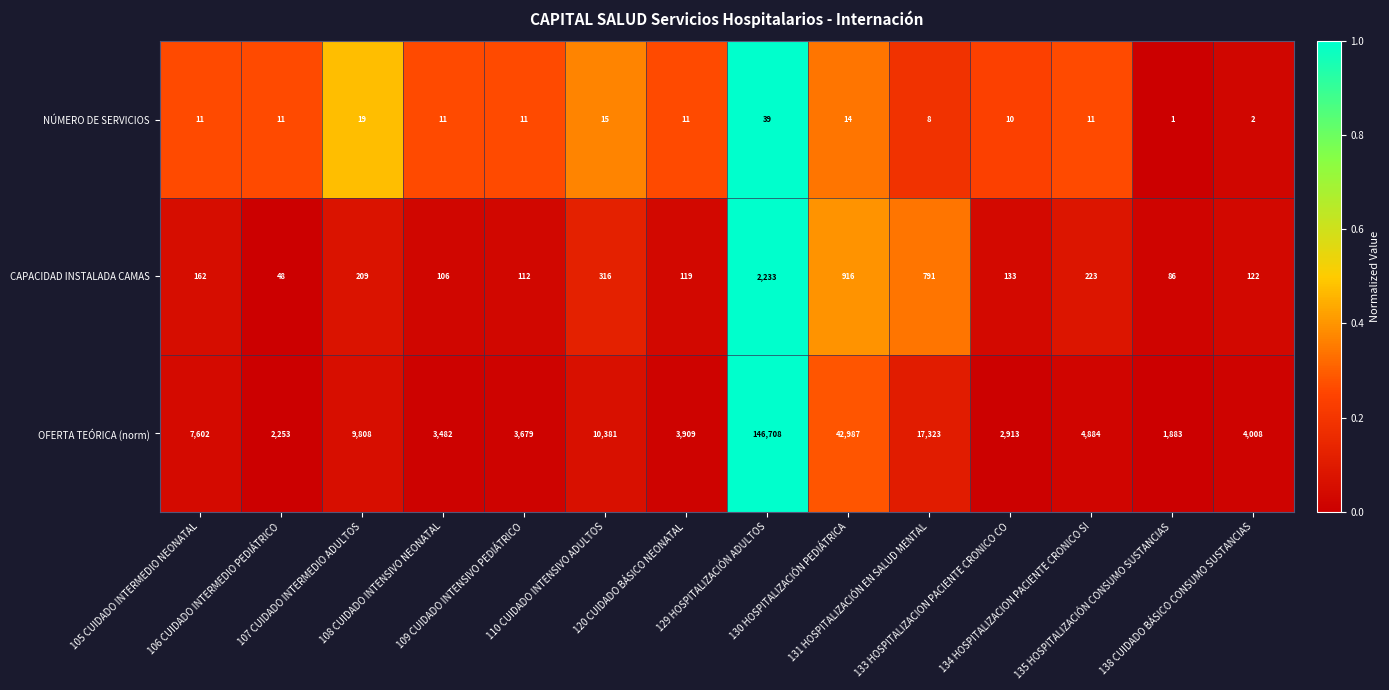

Rank the series at 109 CUIDADO INTENSIVO PEDIÁTRICO from highest to lowest value.

OFERTA TEÓRICA (norm), CAPACIDAD INSTALADA CAMAS, NÚMERO DE SERVICIOS